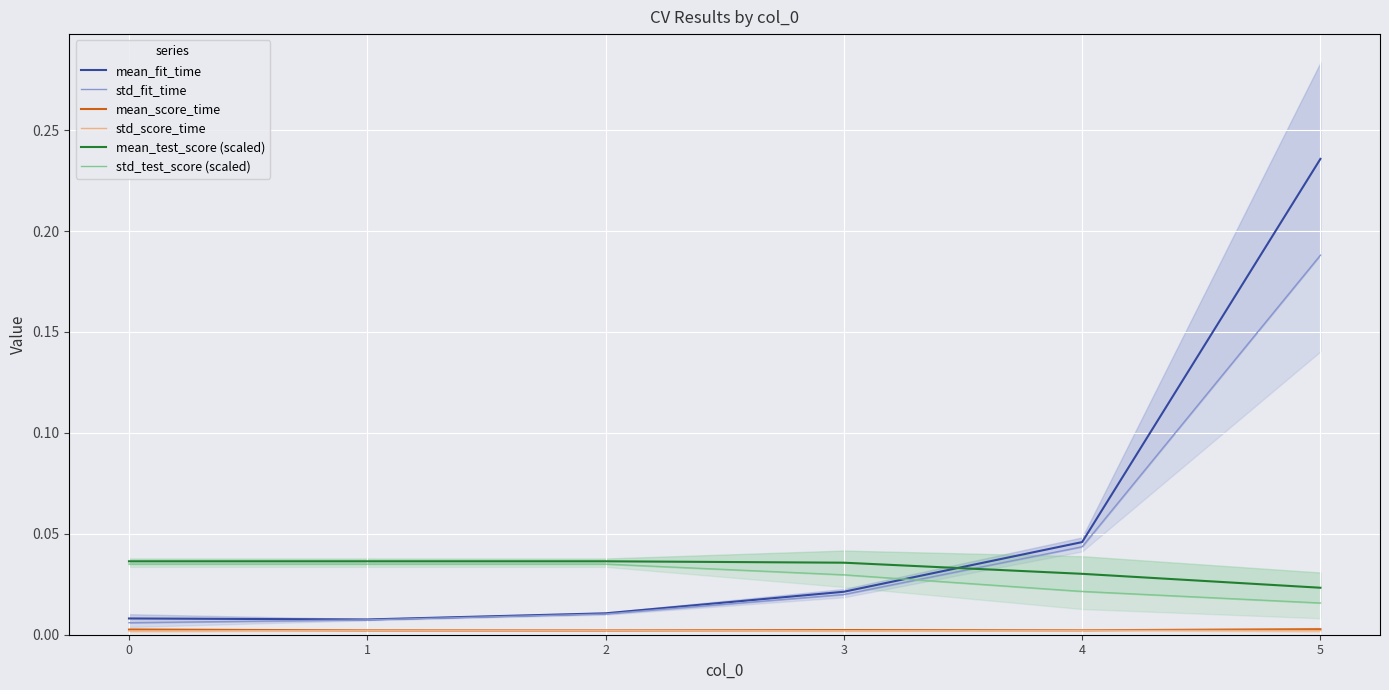

What is the sum of the std_fit_time values at 5 and 4?

0.2